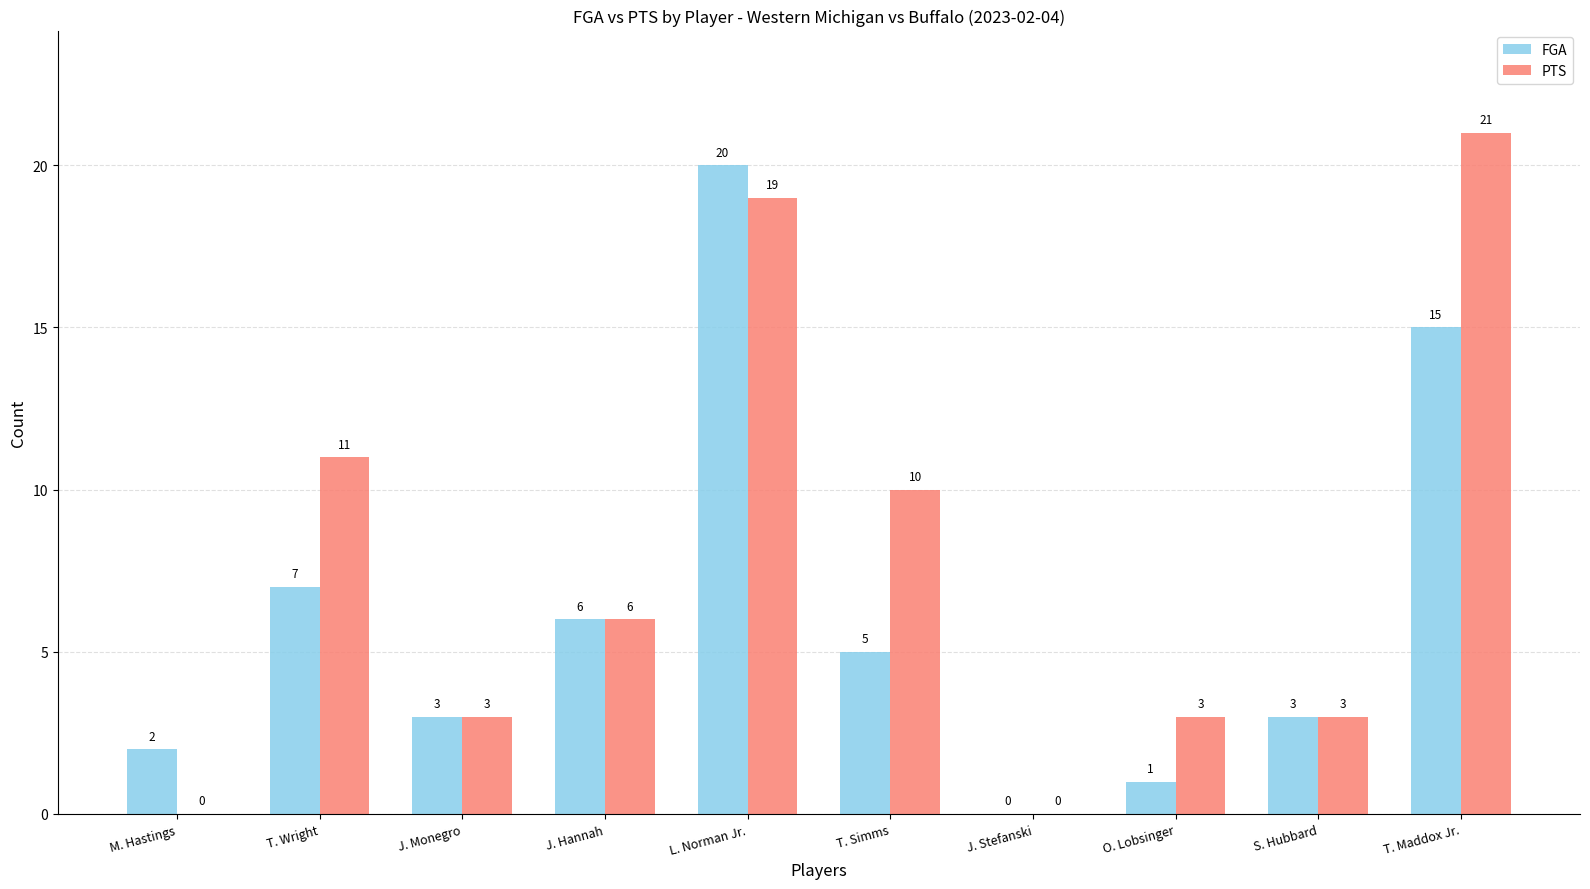

Does the chart contain stacked bars?

No